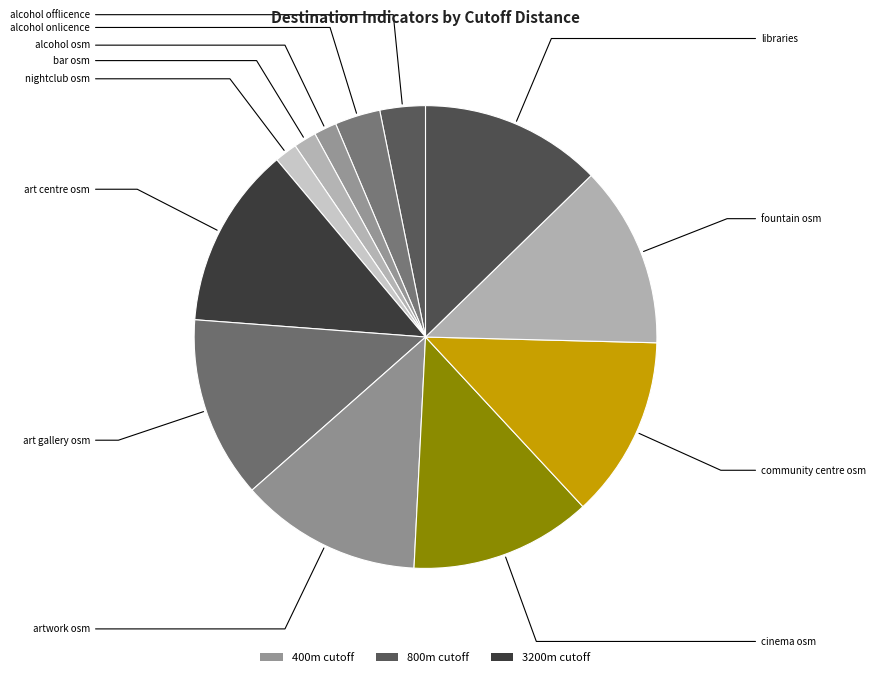

How many slices are in this pie chart?

12